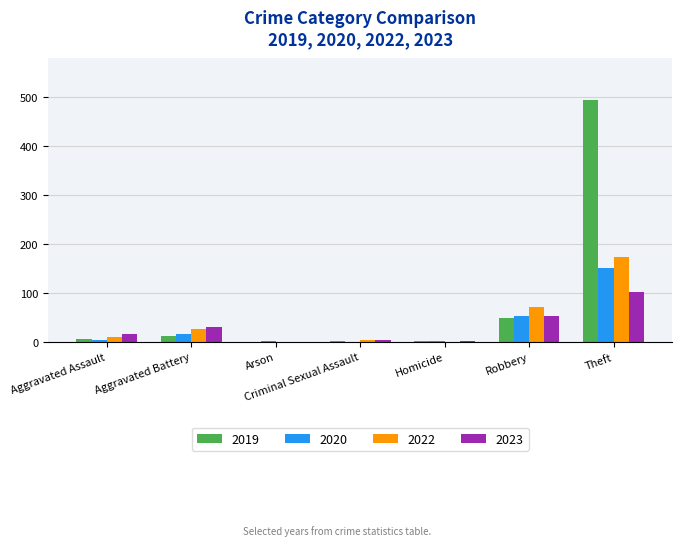

Are the bars grouped side by side (vs. stacked)?

Yes